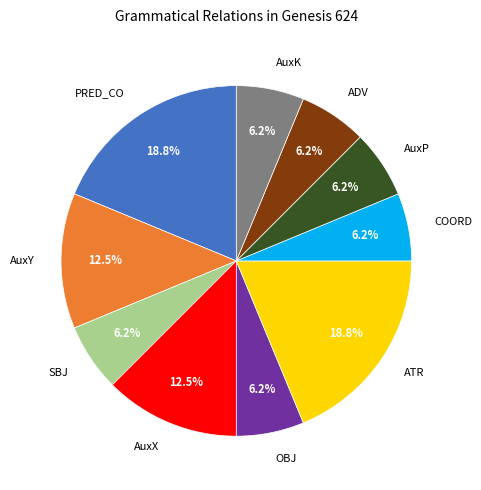

To the nearest percent, what is the average slice percentage?

10%